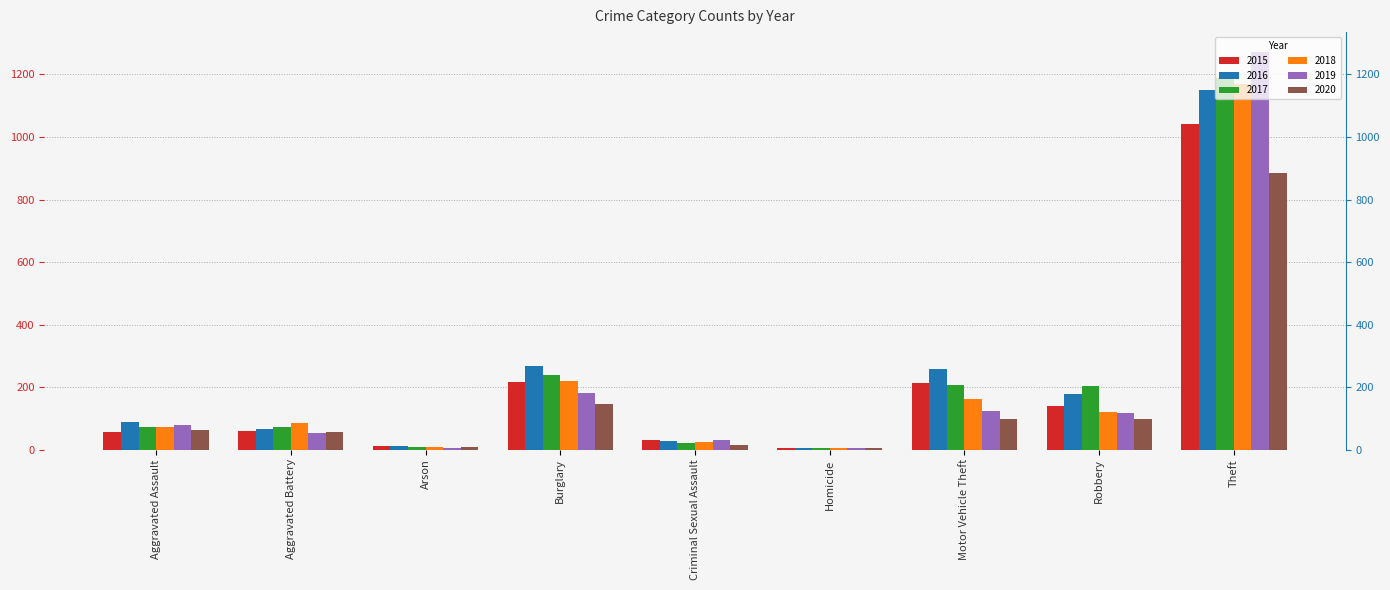

What is the label of the 3rd bar from the right?

Motor Vehicle Theft